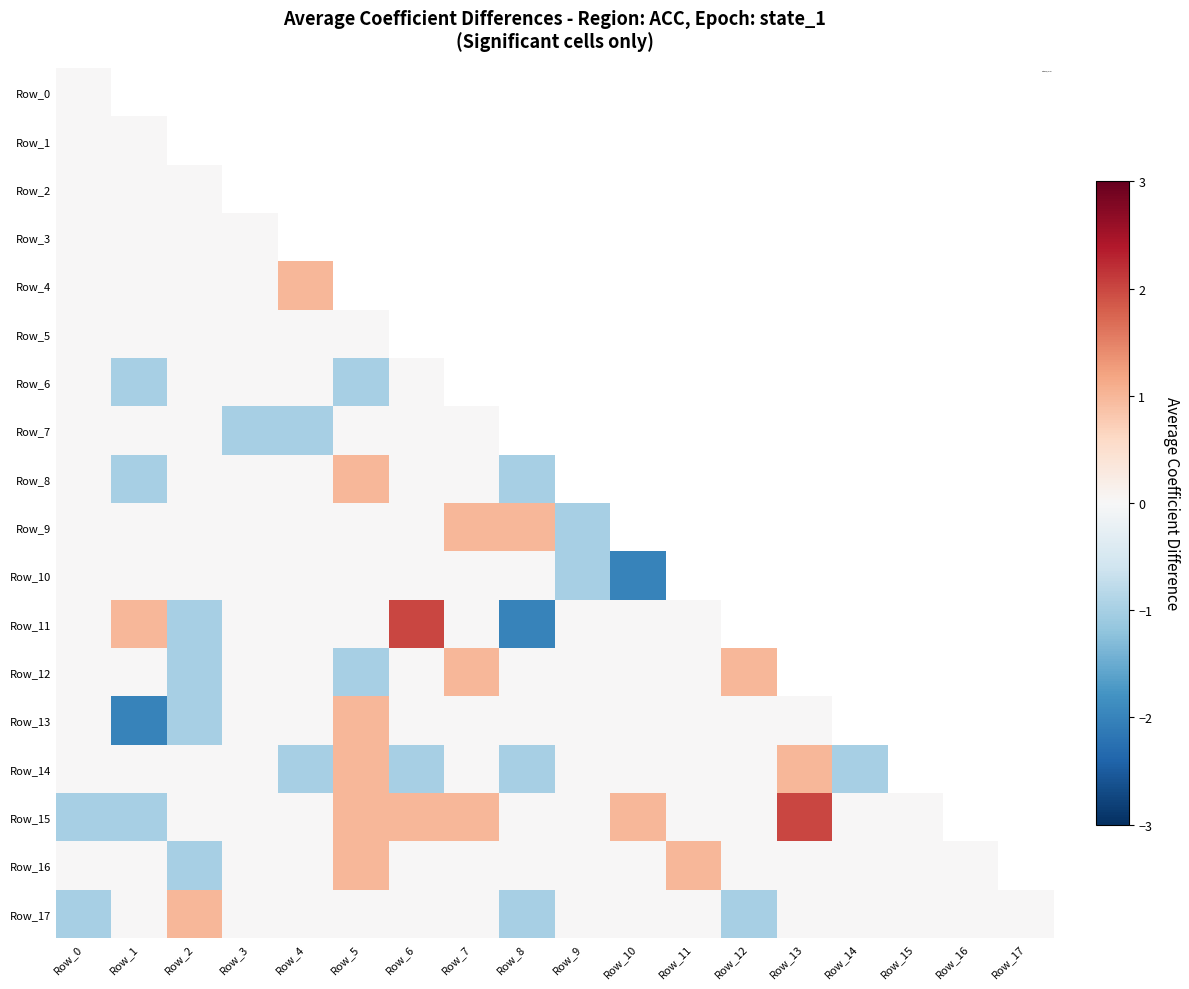

List the series in order of their peak value, lowest first.

Row_0, Row_1, Row_2, Row_3, Row_5, Row_6, Row_7, Row_10, Row_4, Row_8, Row_9, Row_12, Row_13, Row_14, Row_16, Row_17, Row_11, Row_15